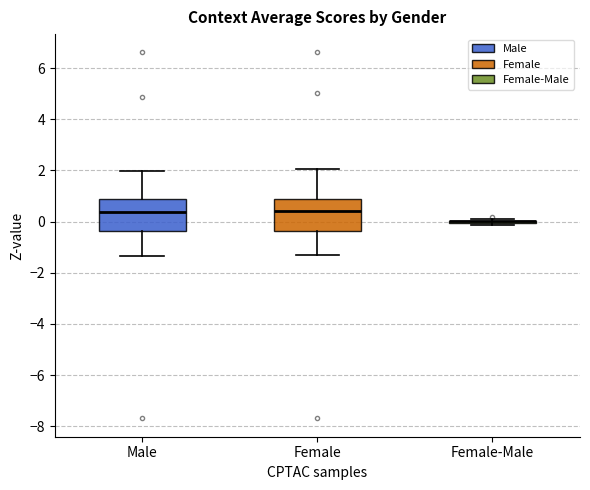

Reading left to right, transcribe this box plot: for each box, give where its median line is, the range the box spans, and where its two whiskers end, as read against the y-axis. The values are not printed on the chart, so give them approximately, as read against the axis.

Male: median 0.4, box -0.4 to 0.8, whiskers -1.4 to 2.0
Female: median 0.4, box -0.4 to 0.8, whiskers -1.4 to 2.0
Female-Male: box collapsed to a line at 0.0, whiskers -0.2 to 0.0